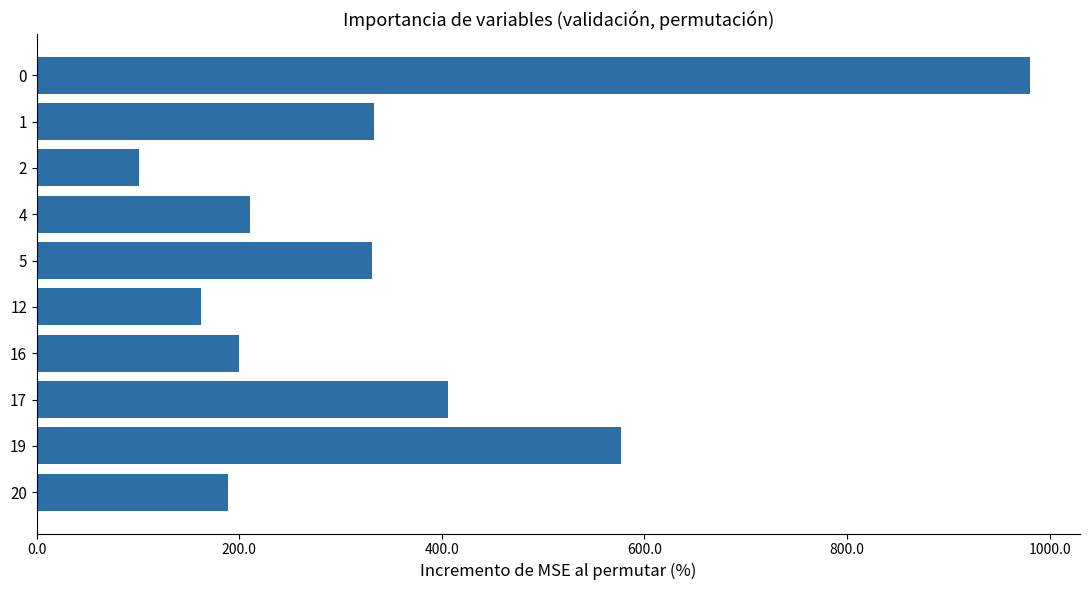

The value at 17 is 406. True or false?

True